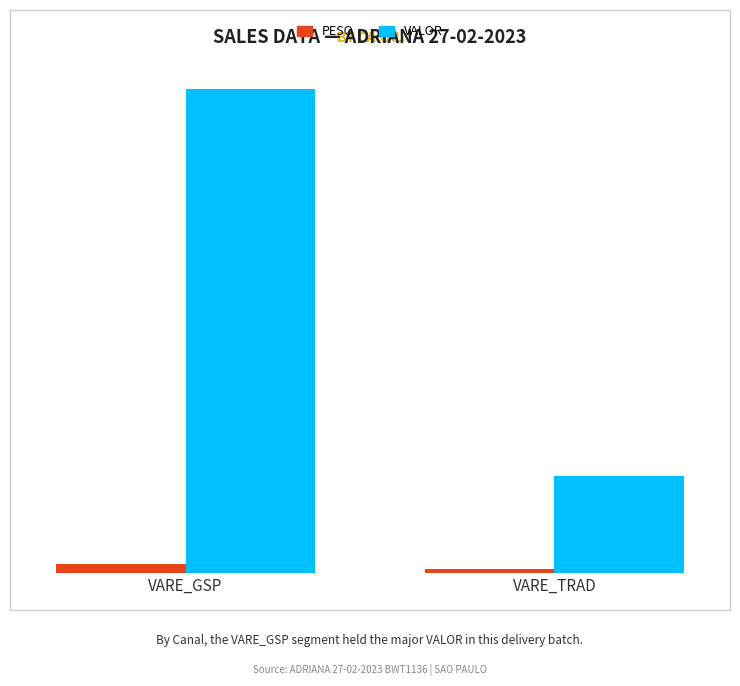

Which category has the lowest value in the VALOR series?

VARE_TRAD